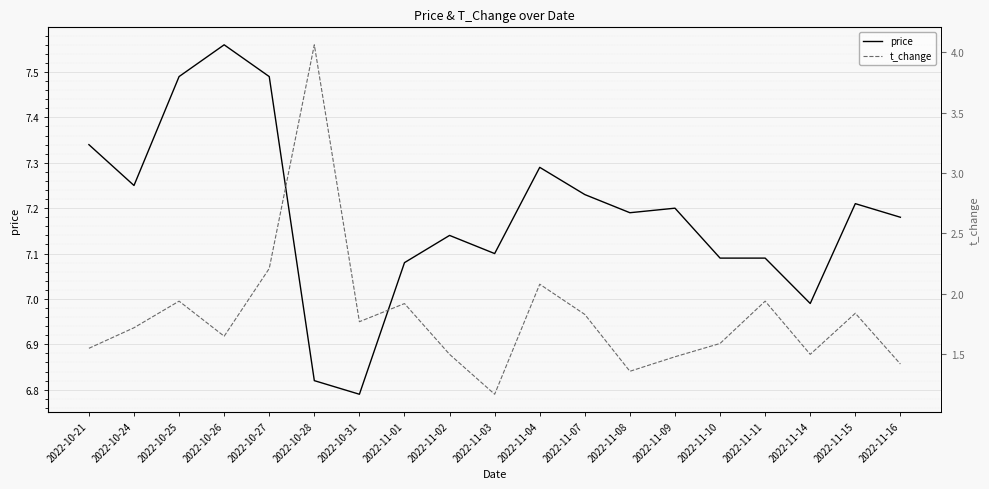

List the labels in order of price value, largest first.

2022-10-26, 2022-10-25, 2022-10-27, 2022-10-21, 2022-11-04, 2022-10-24, 2022-11-07, 2022-11-15, 2022-11-09, 2022-11-08, 2022-11-16, 2022-11-02, 2022-11-03, 2022-11-10, 2022-11-11, 2022-11-01, 2022-11-14, 2022-10-28, 2022-10-31